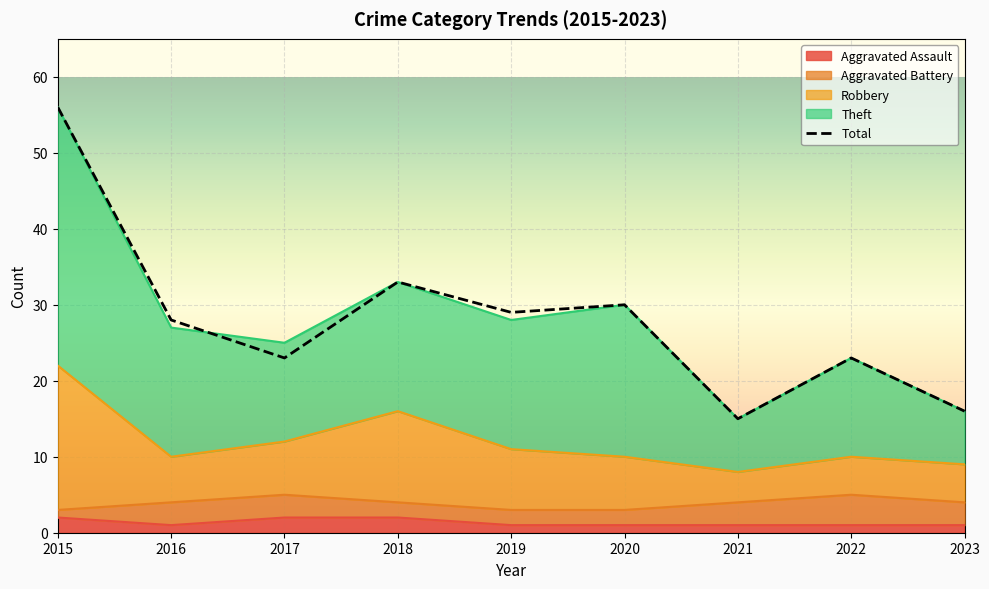

Which category has the lowest value across all series?

2021